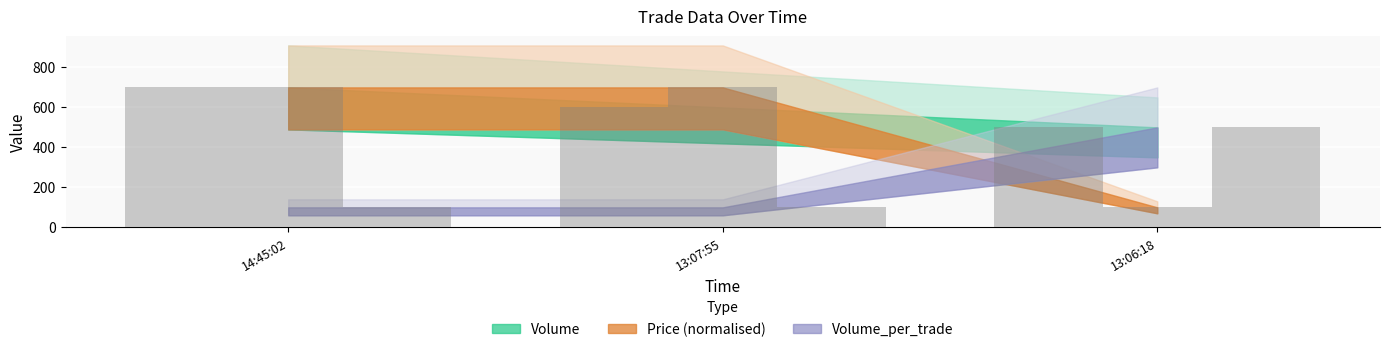

What is the label of the 2nd bar from the left?

13:07:55